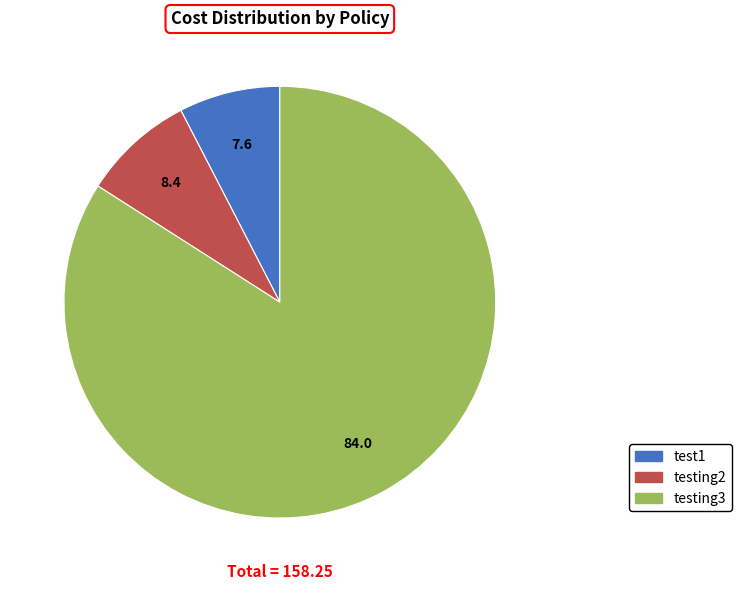

True or false: test1 accounts for 8% of the total.

True